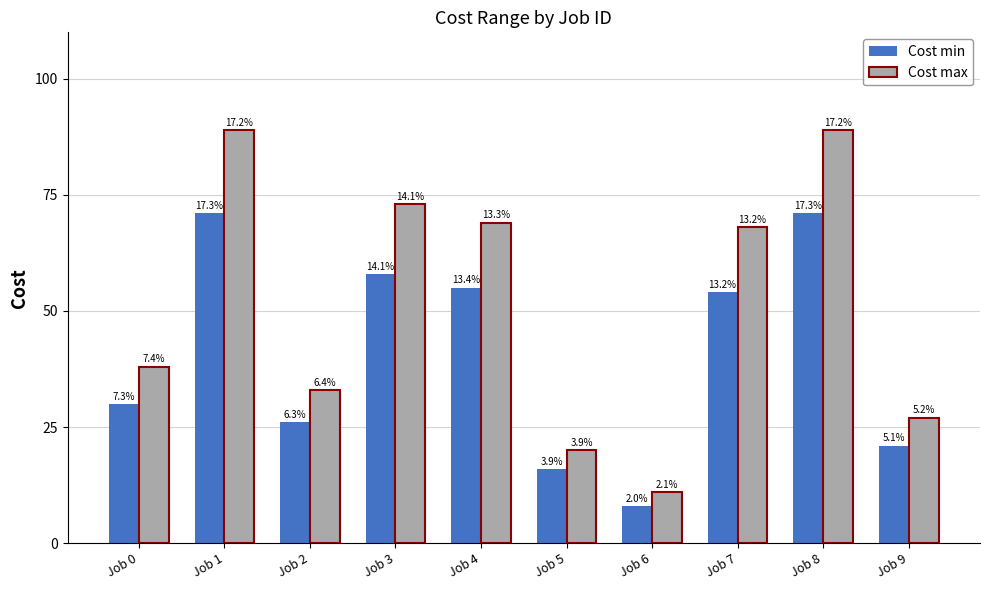

Which series has the largest range (max minus min)?

Cost max